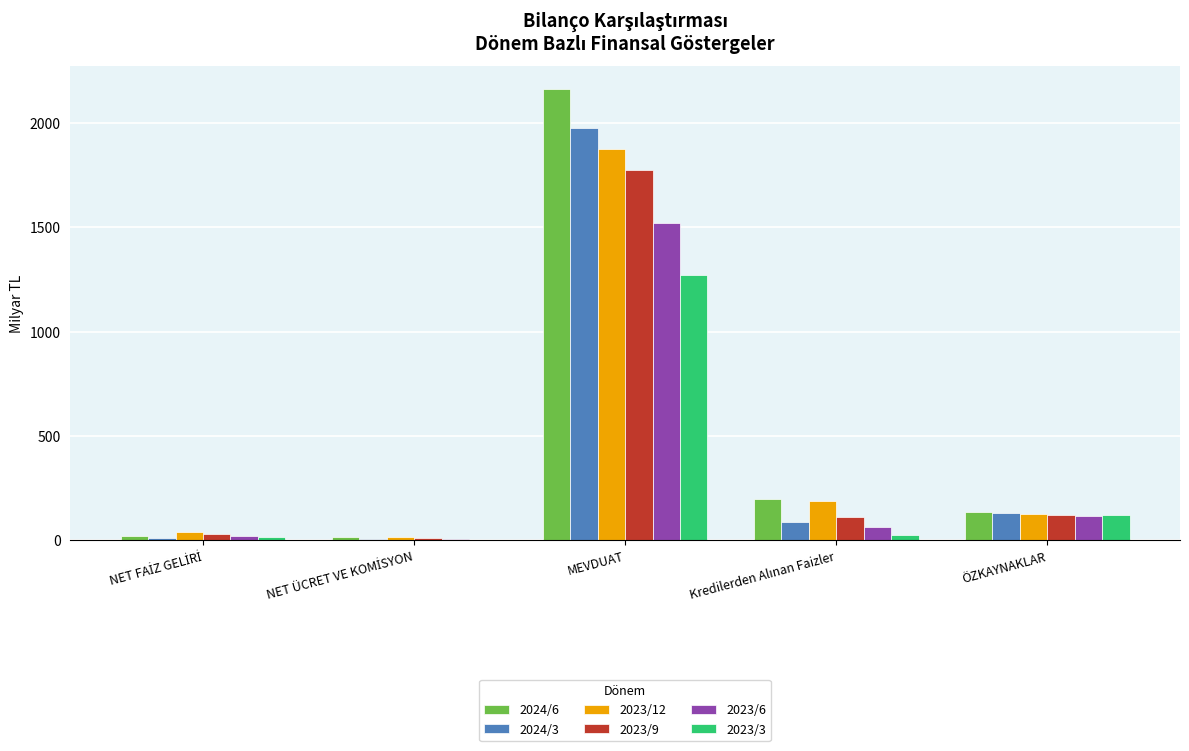

At which label does 2024/6 reach its peak?

MEVDUAT